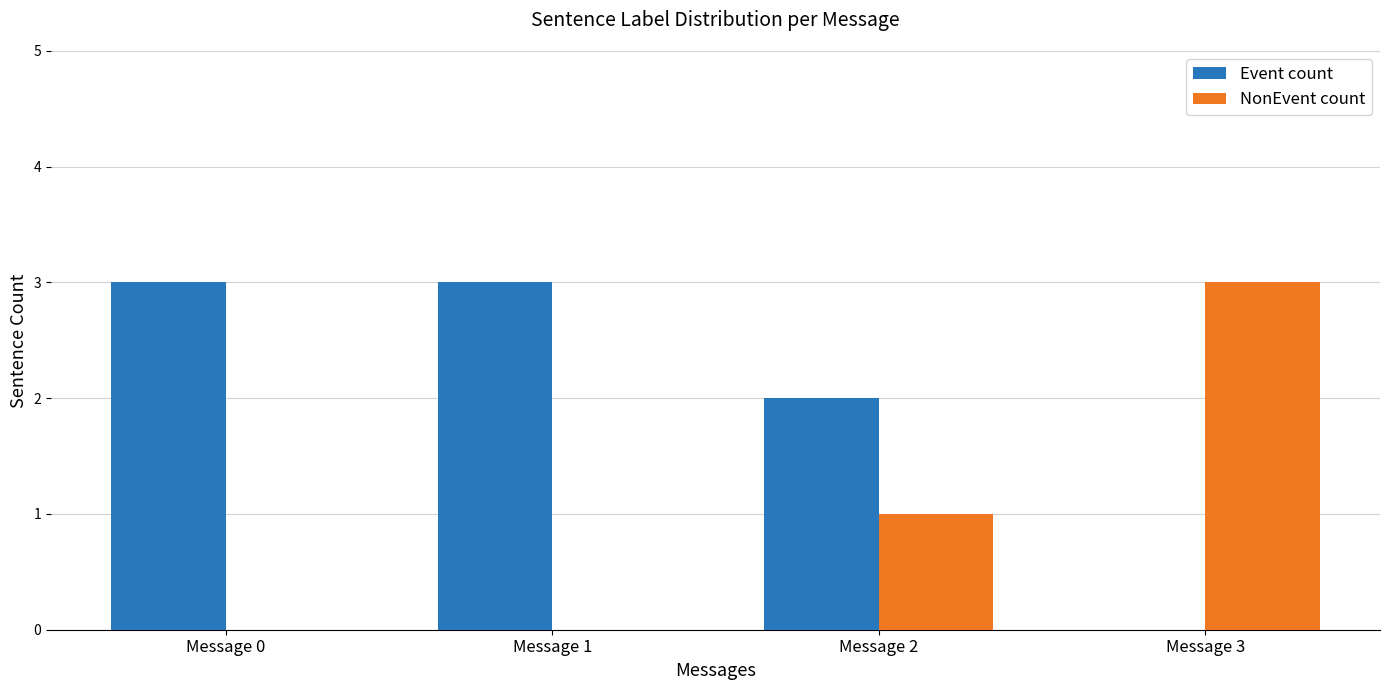

Is it true that NonEvent count equals -1 at Message 0?

False